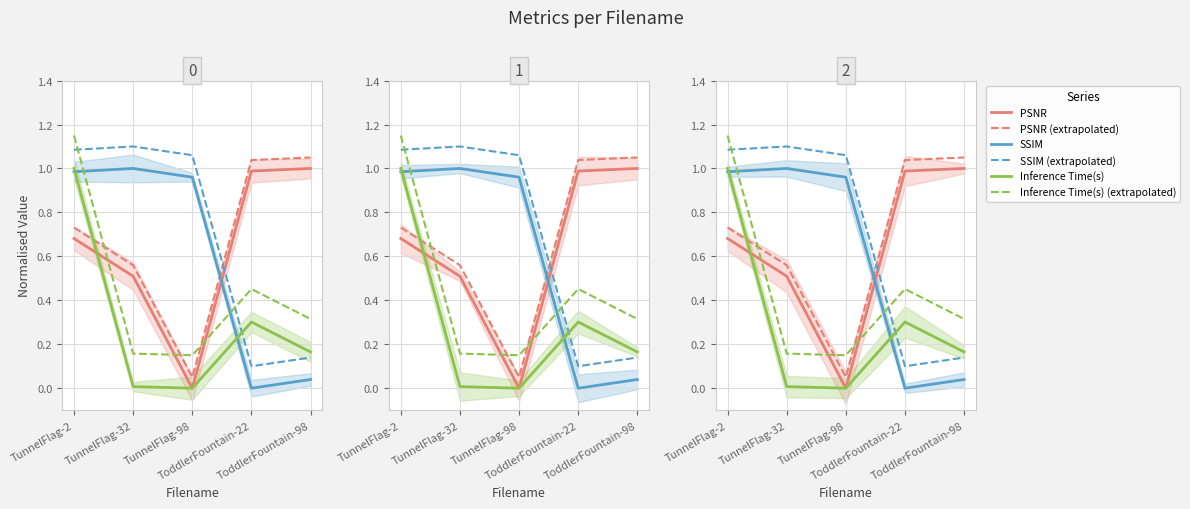

What is the difference between the maximum and minimum values in the SSIM (extrapolated) series?

1.0